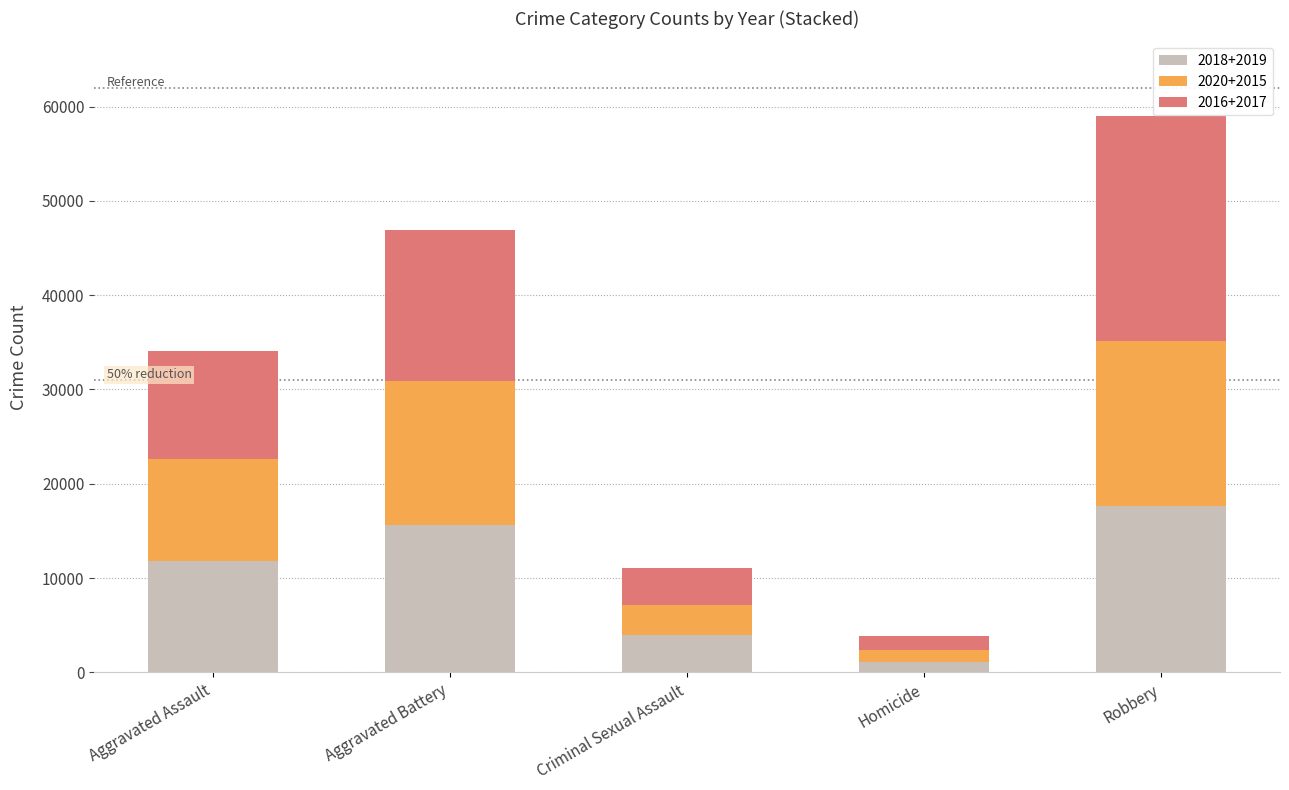

How many bars are there in total?

5